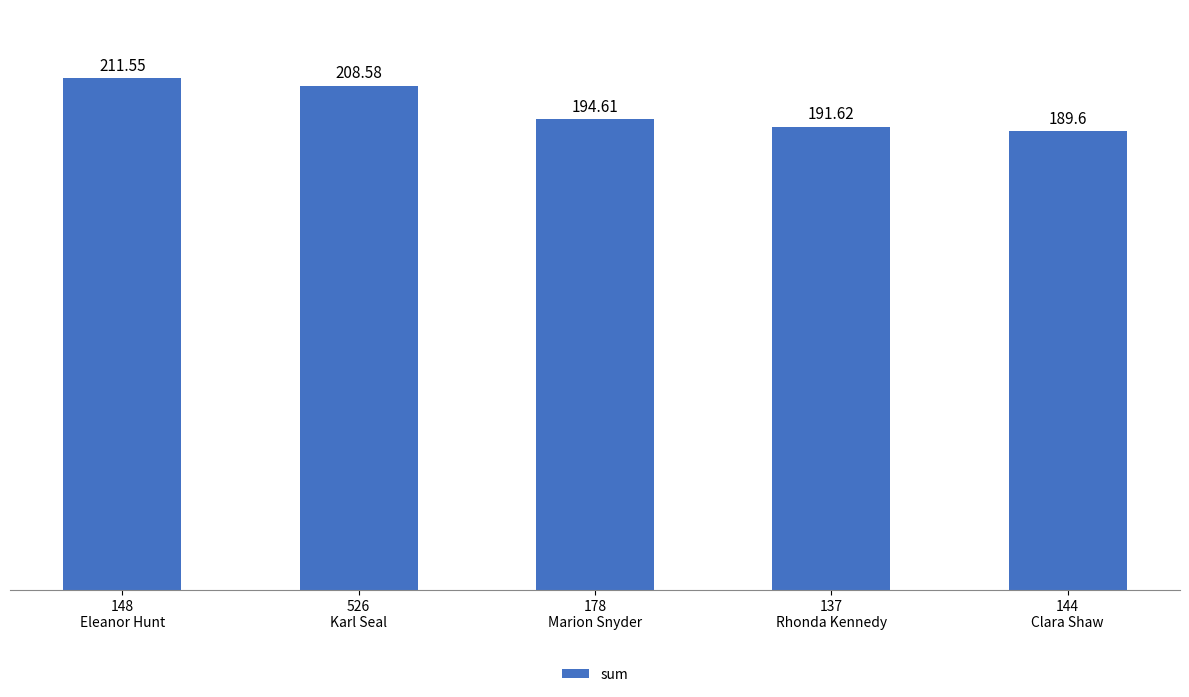

What is the difference between the second highest and minimum values?

19.0